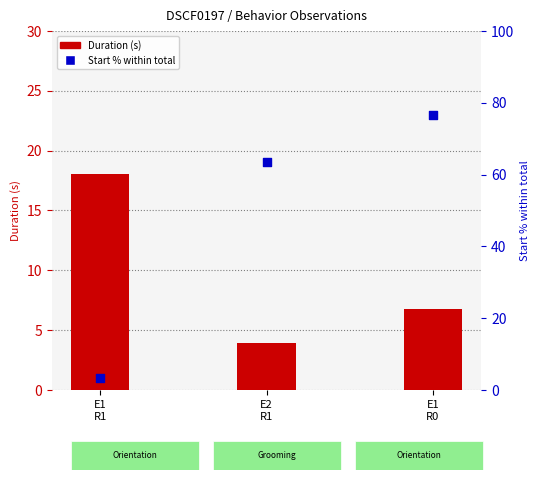

What is the total value across all series at E2
R1?

67.5